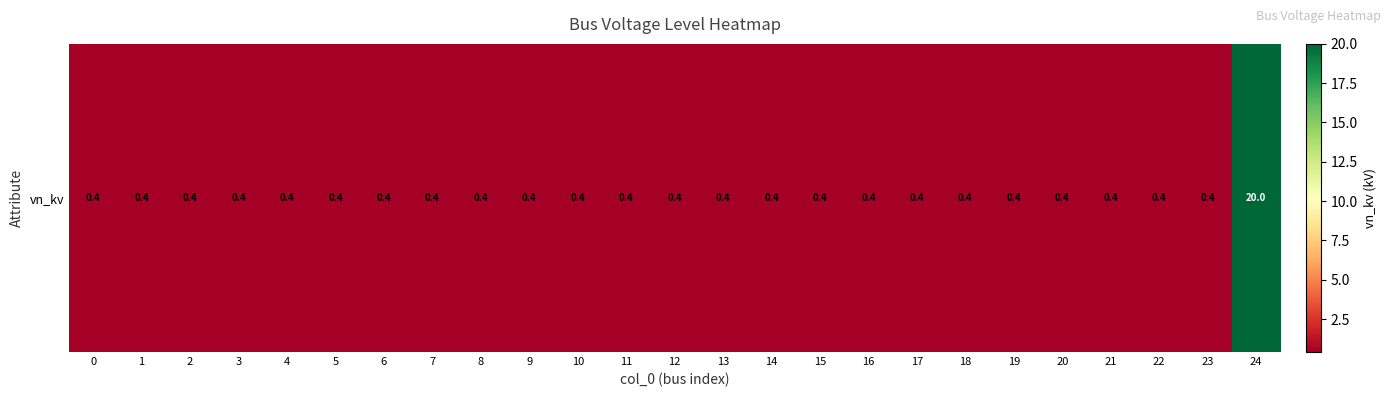

Reading left to right, extract all data points from this chart.

0.4	0.4	0.4	0.4	0.4	0.4	0.4	0.4	0.4	0.4	0.4	0.4	0.4	0.4	0.4	0.4	0.4	0.4	0.4	0.4	0.4	0.4	0.4	0.4	20.0